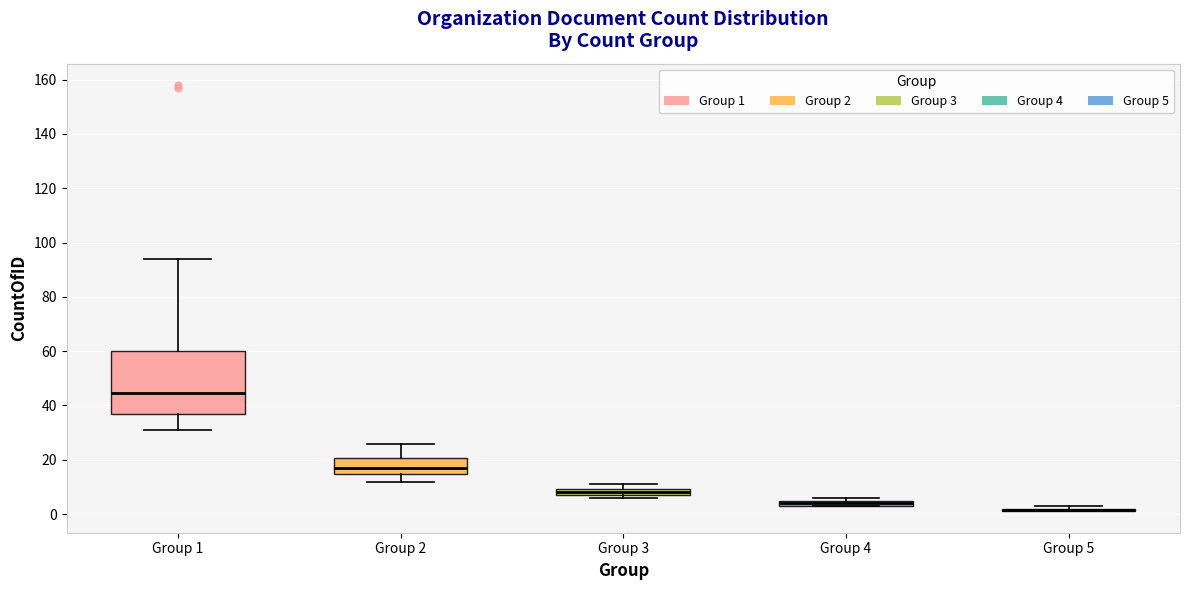

Which box is the tallest, from its lower edge to its upper edge?

Group 1